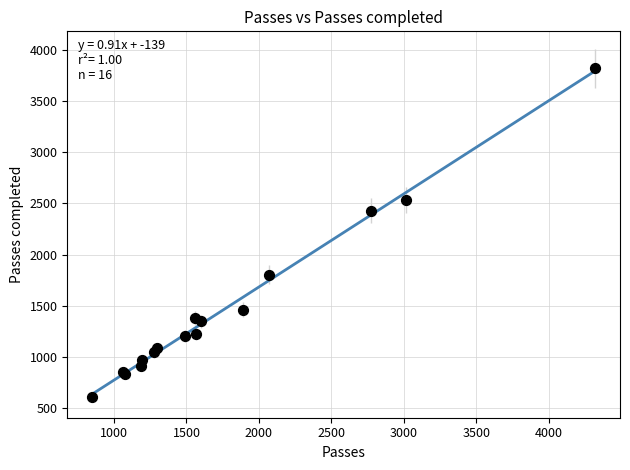

What Y value in the scatter plot is closest to 2213?

2427